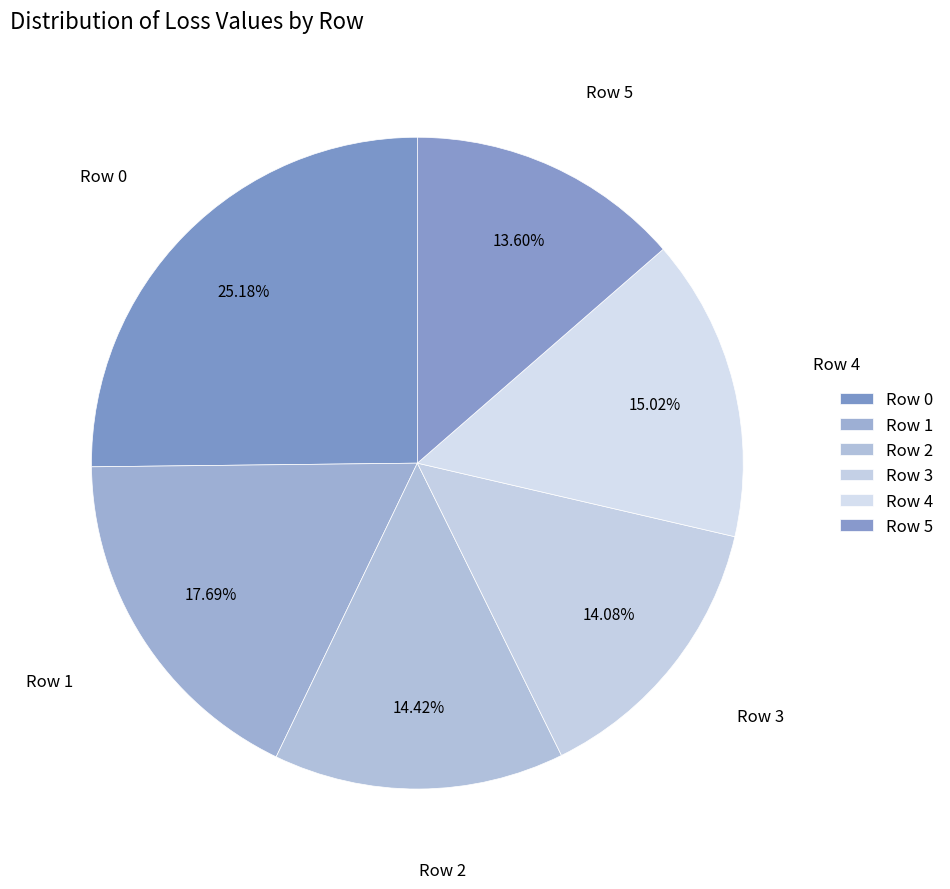

Is there a majority slice in this chart?

No